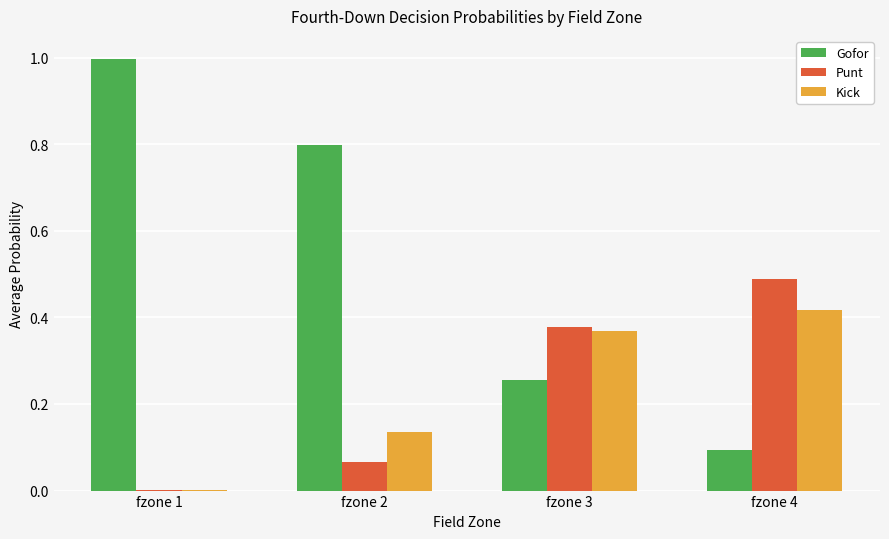

What is the sum of the Punt values at fzone 2 and fzone 4?

0.6